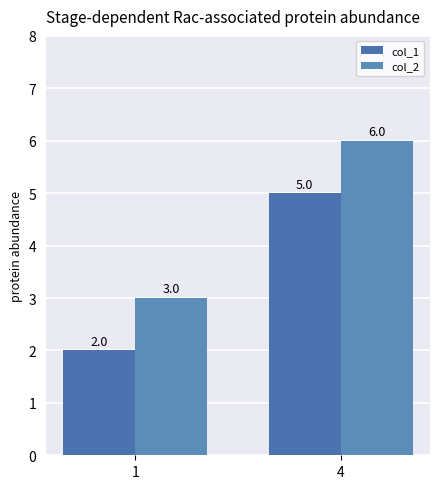

Reading right to left, transcribe all the data shown in this chart.

col_1: 4=5	1=2
col_2: 4=6	1=3